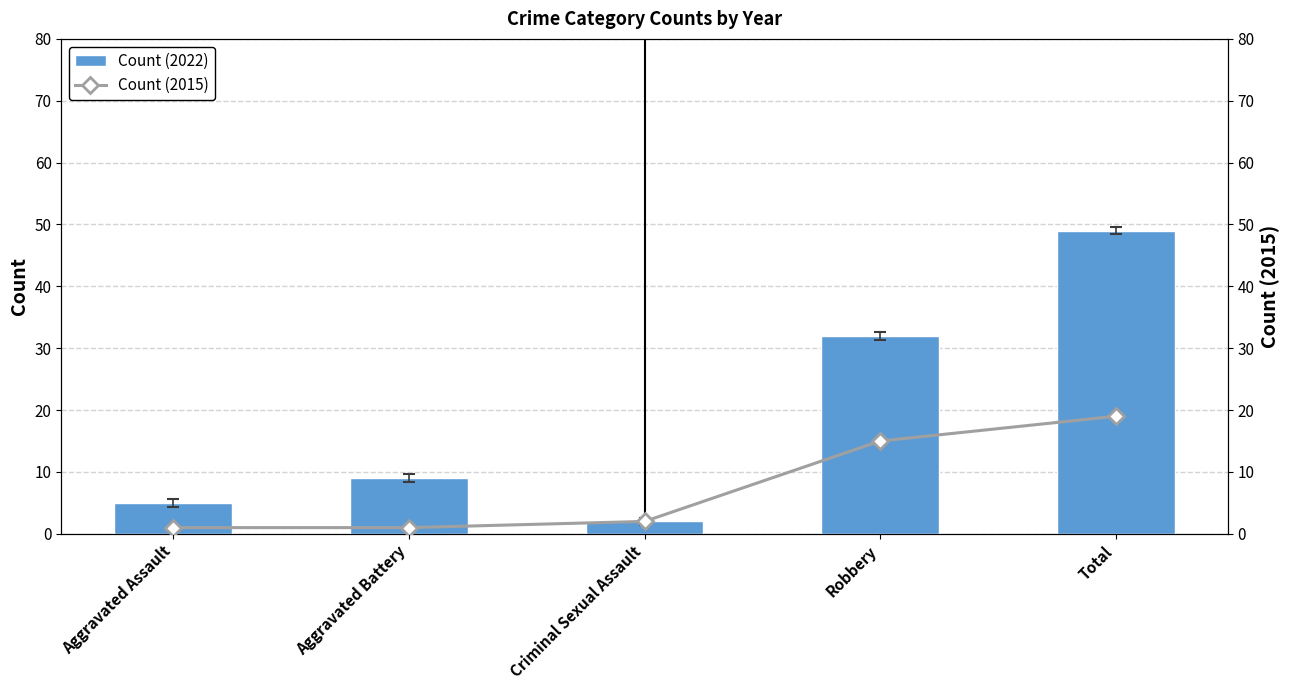

What is the difference between the Count (2022) values at Aggravated Battery and Aggravated Assault?

4